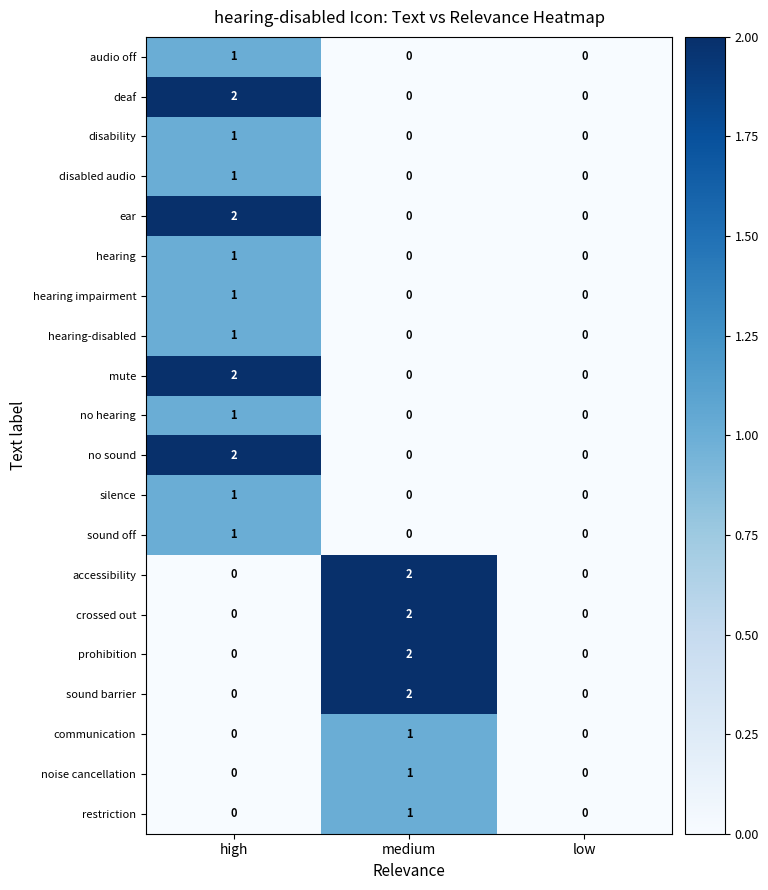

At which category is the sum across all series the highest?

high